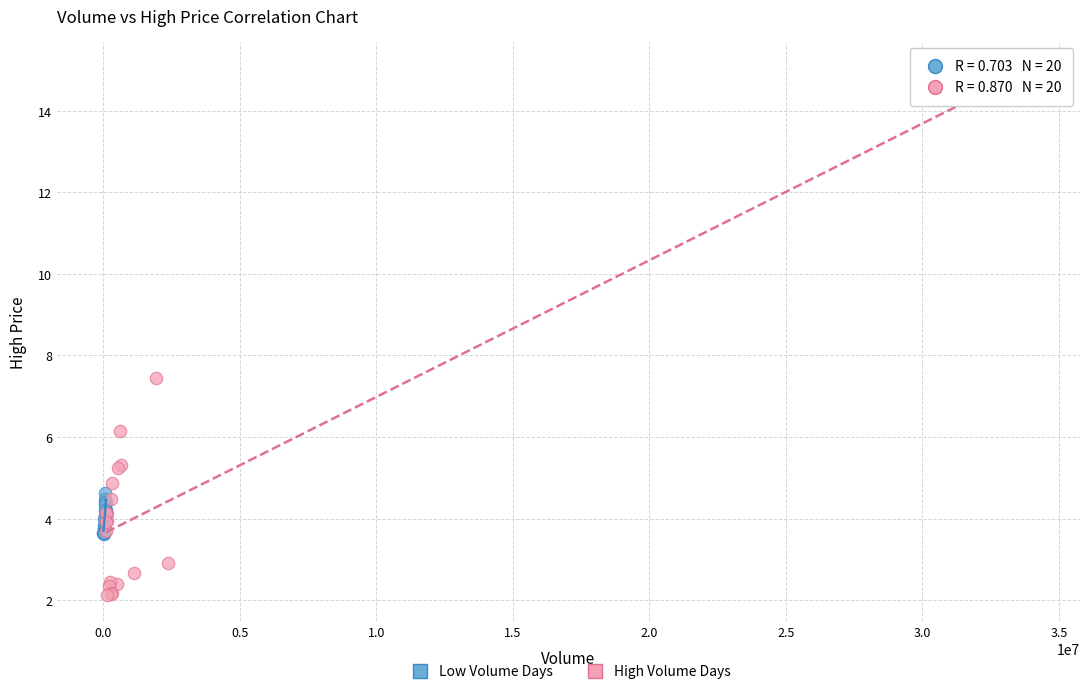

Which series has the largest Y range (max minus min)?

High Volume Days